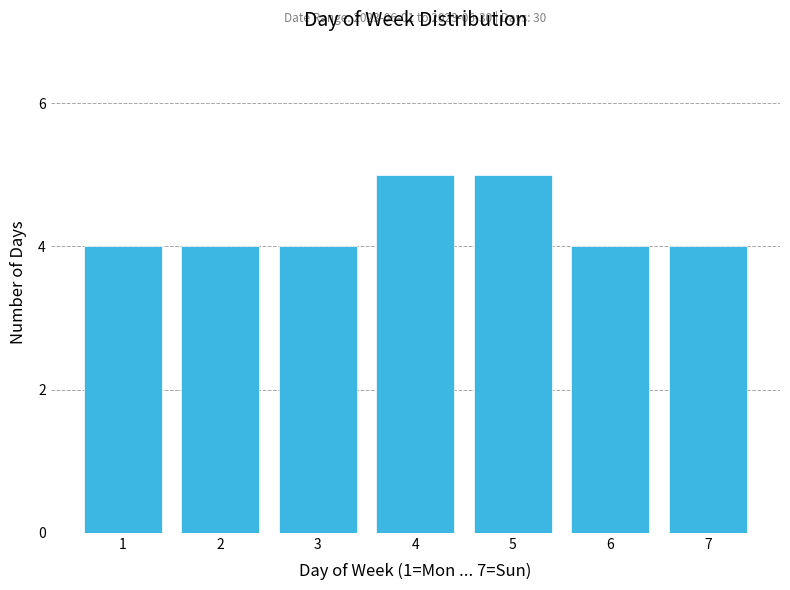

Reading left to right, list all the values displayed in this chart.

1=4	2=4	3=4	4=5	5=5	6=4	7=4